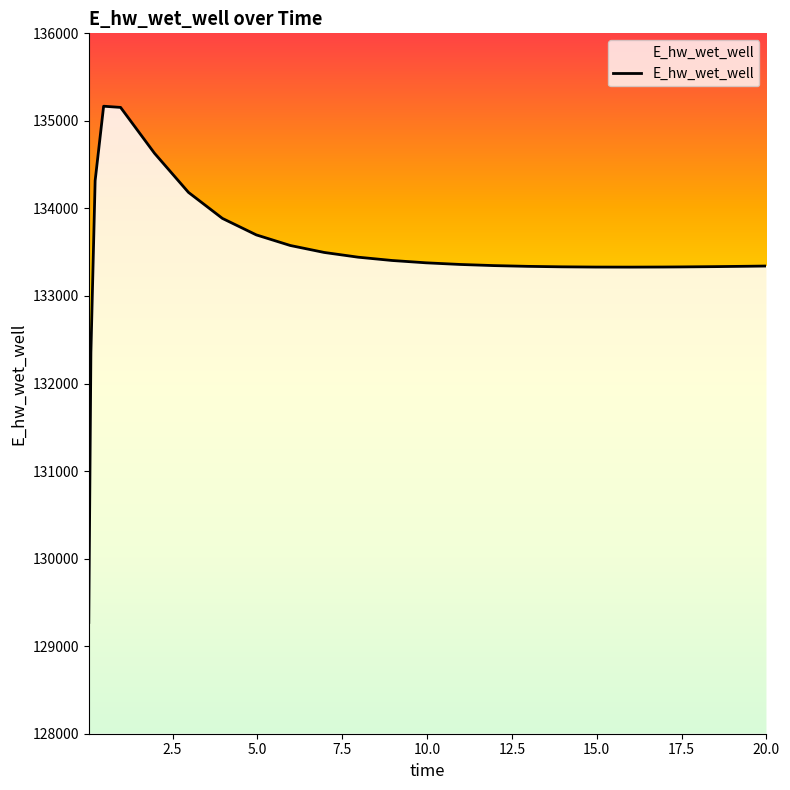

What is the difference between the maximum and minimum values?

5896.3